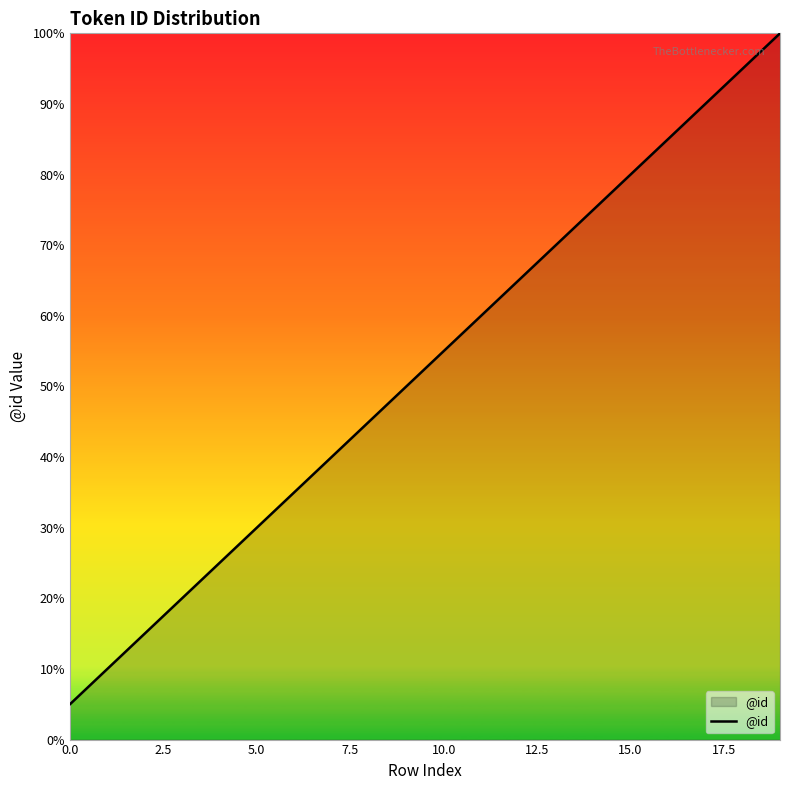

True or false: there are more than 0 points higher than both neighbors.

False